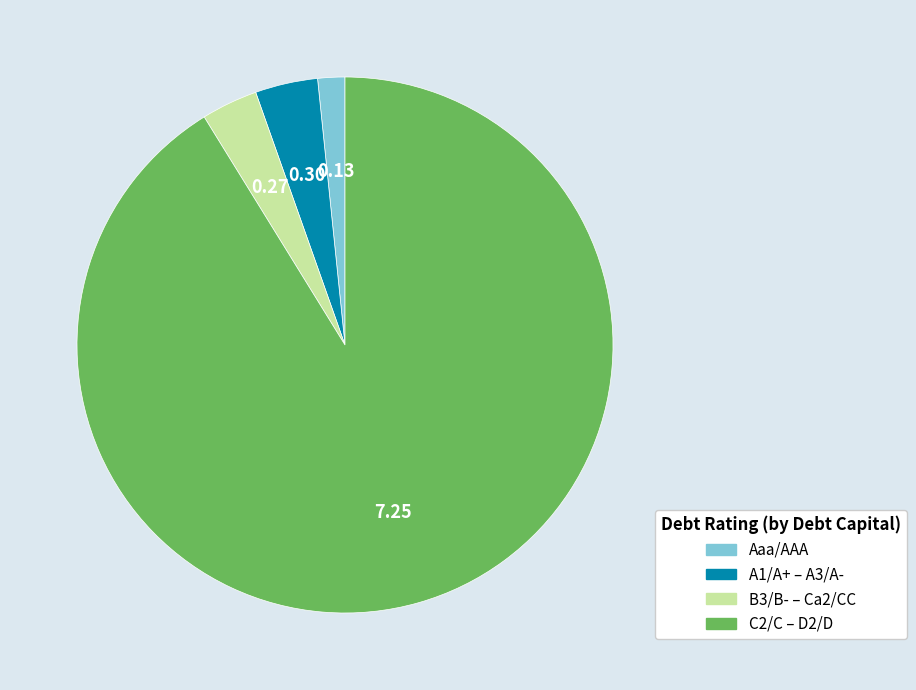

Does any single category account for the majority?

Yes